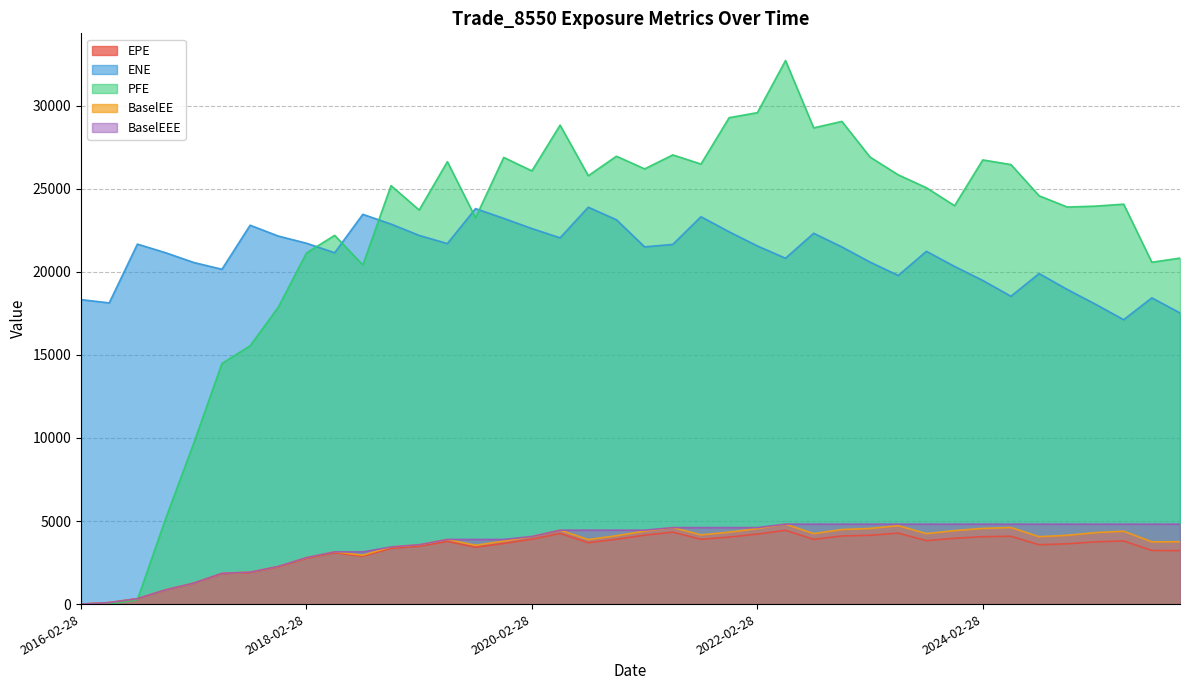

Is it true that EPE equals 3747.4 at 2025-02-28?

True